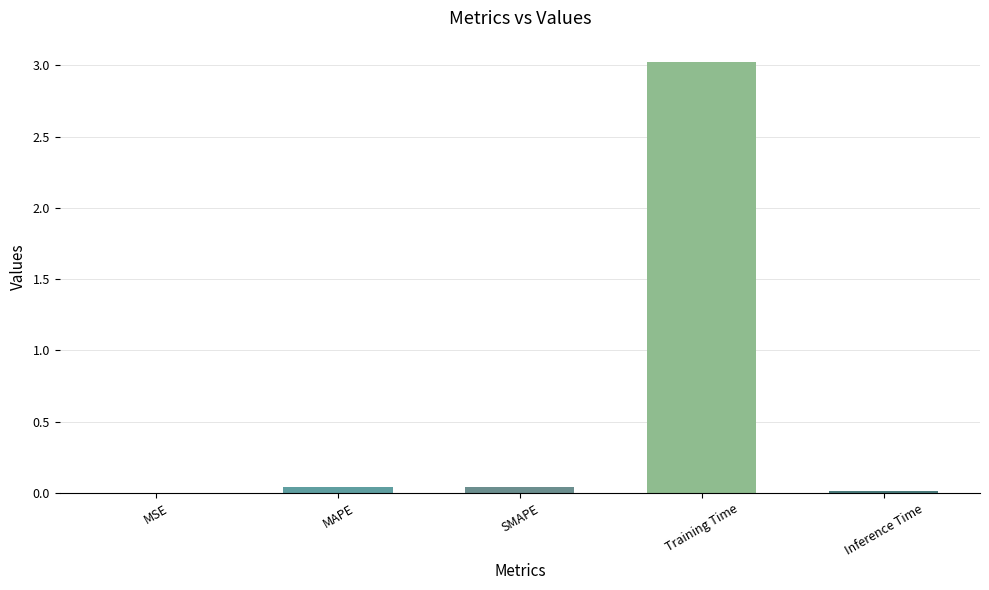

The value at SMAPE is 0.0. True or false?

True